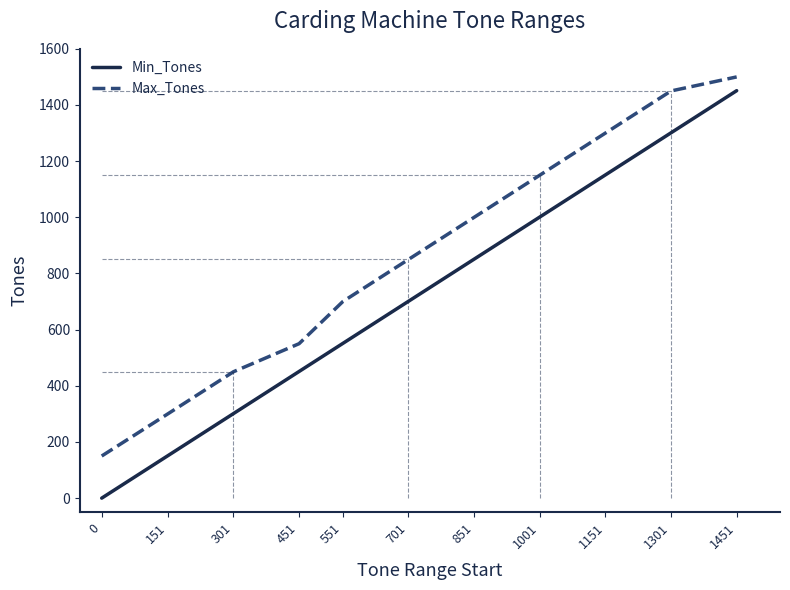

At which label is Max_Tones closest to 825?

701